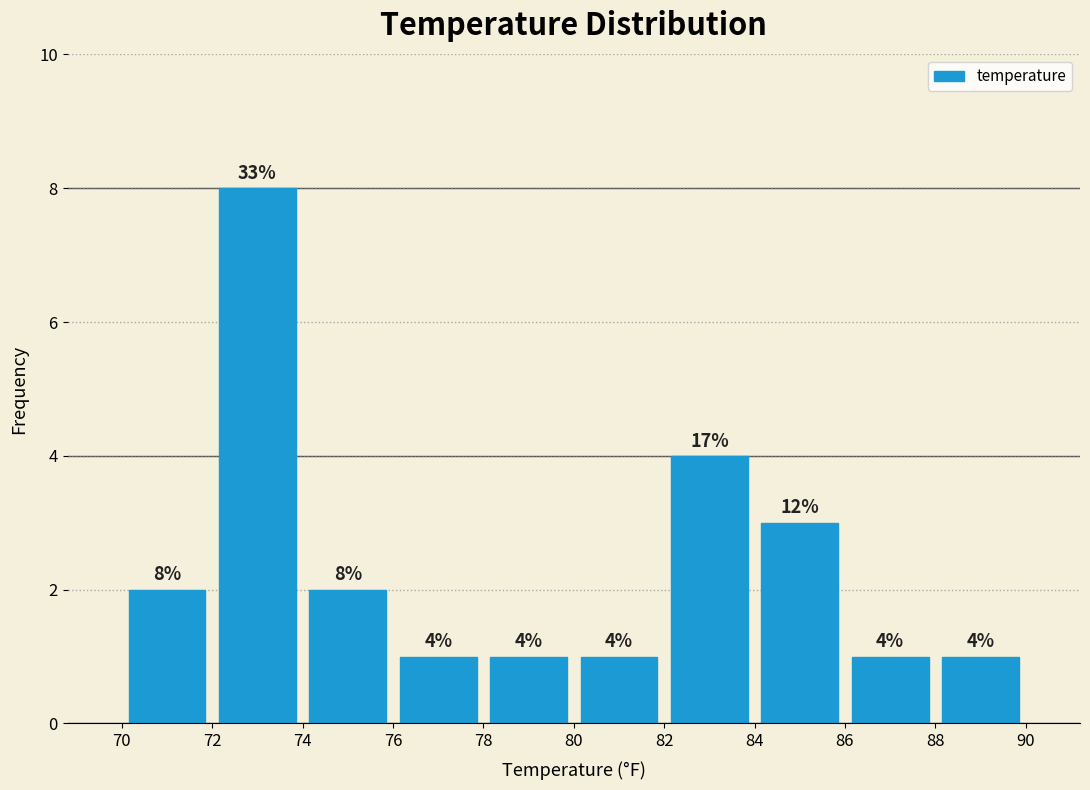

Which range on the x-axis has the tallest bar?

72 to 74